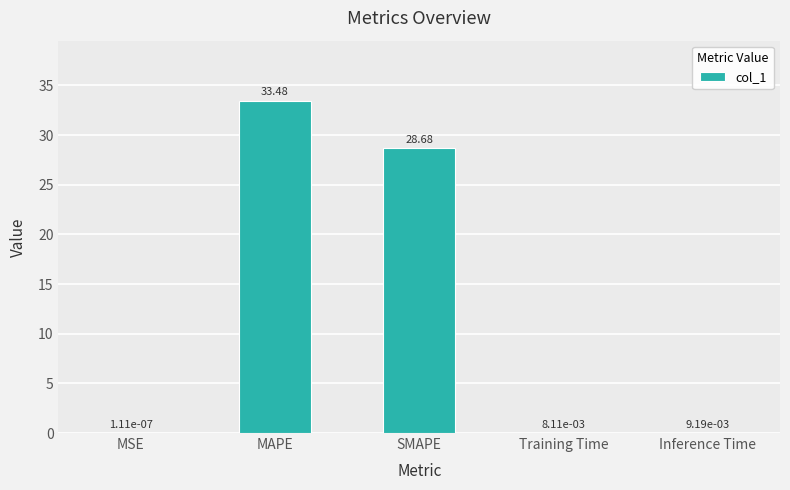

What is the sum of all values?

62.2